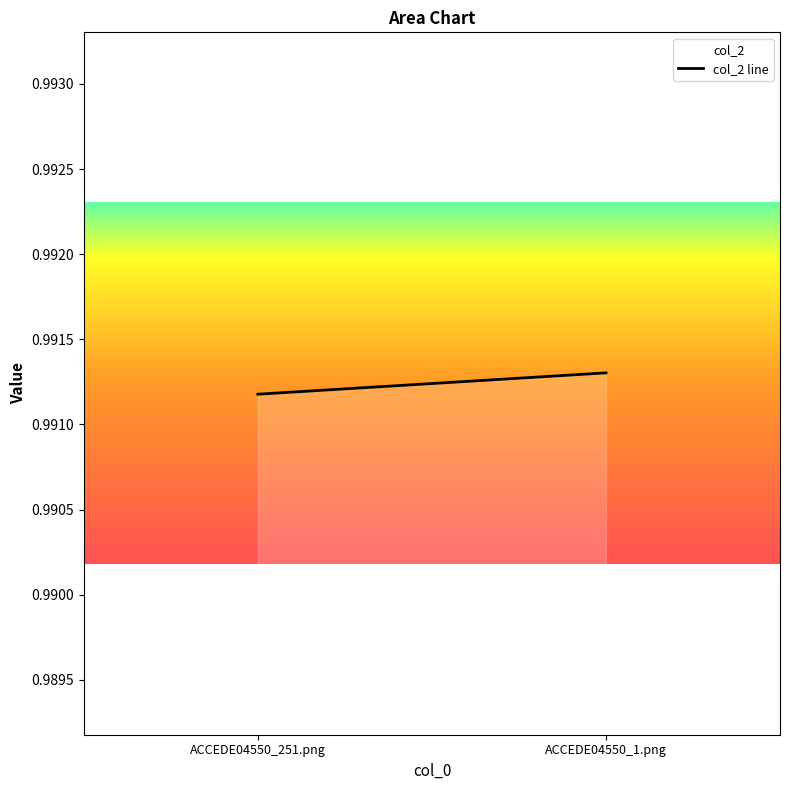

The value at ACCEDE04550_1.png is 1.0. True or false?

True